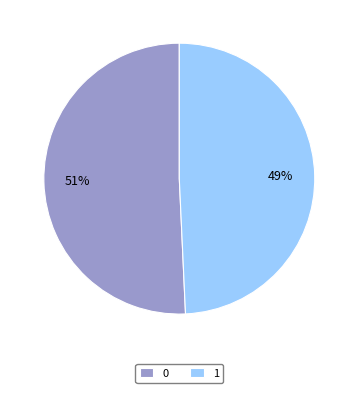

Count the number of slices in the pie.

2